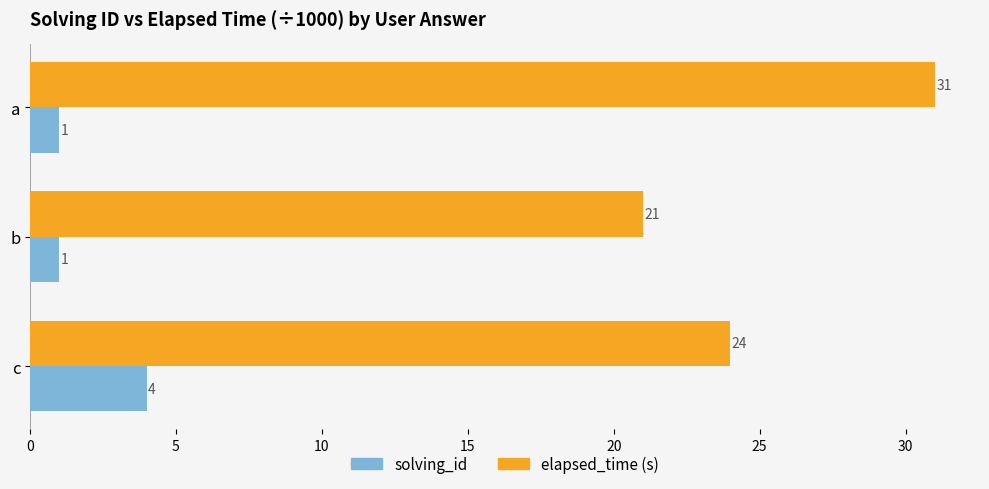

The solving_id series shows 1 at a. True or false?

True